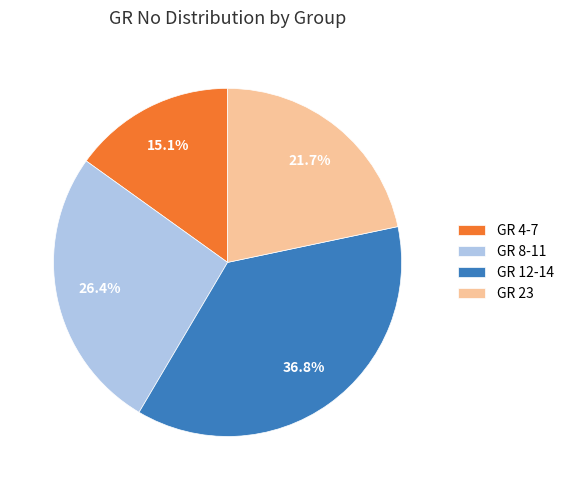

Do GR 8-11 and GR 4-7 together represent more than half of the pie?

No